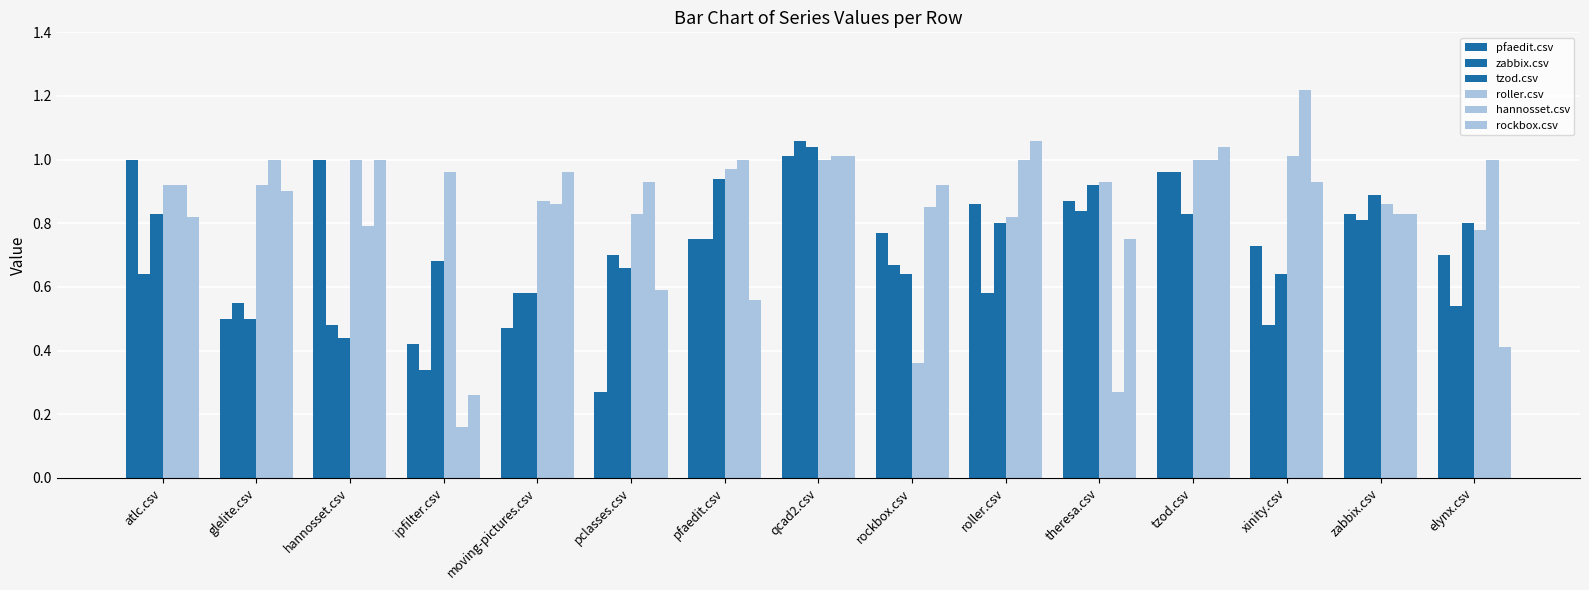

How many distinct data groups are displayed?

6